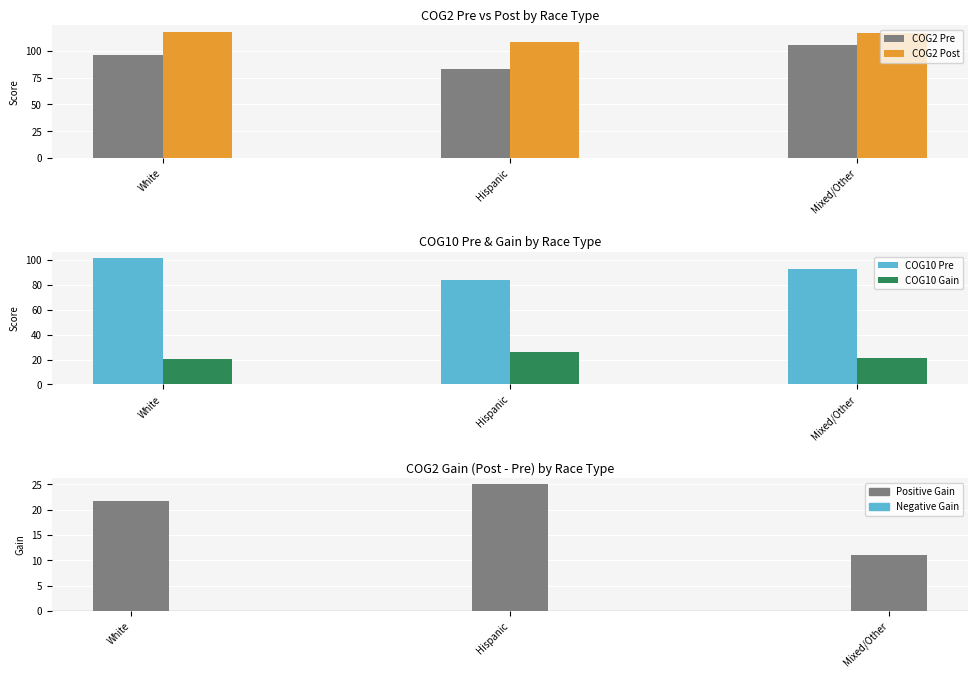

What is the total value across all series at Mixed/Other?

337.0